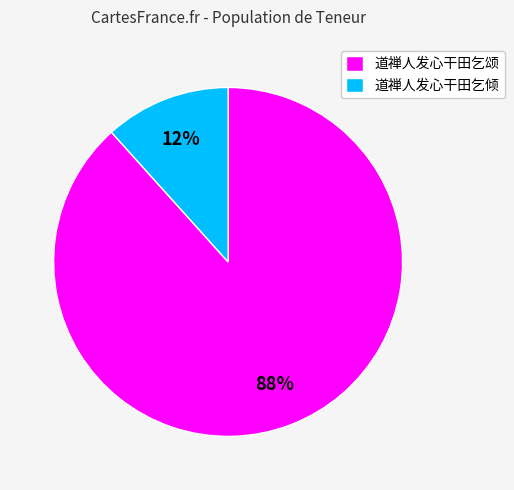

Between 道禅人发心干田乞倾 and 道禅人发心干田乞颂, which is larger?

道禅人发心干田乞颂